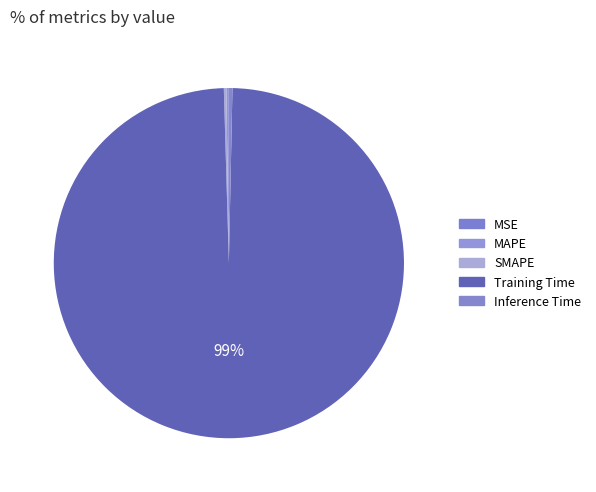

What percentage do Training Time and MSE together represent?

99.2%